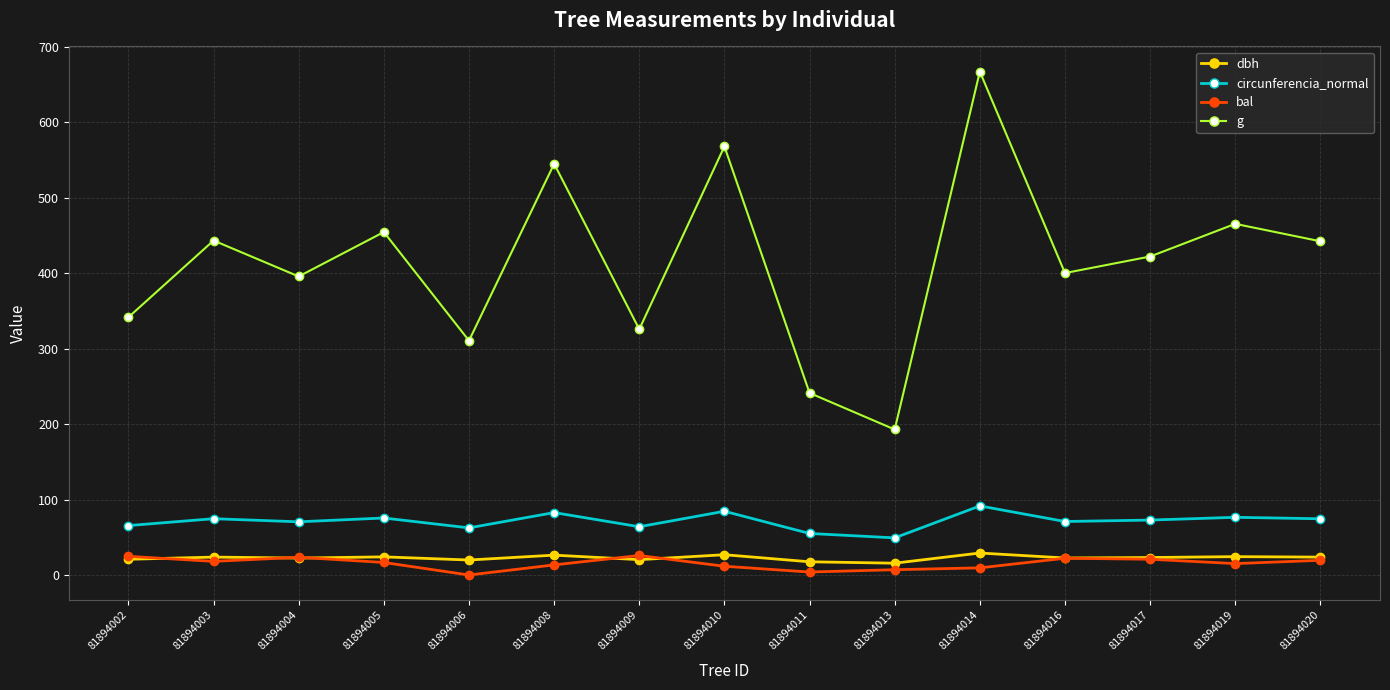

What is the total value across all series at 81894009?

436.0